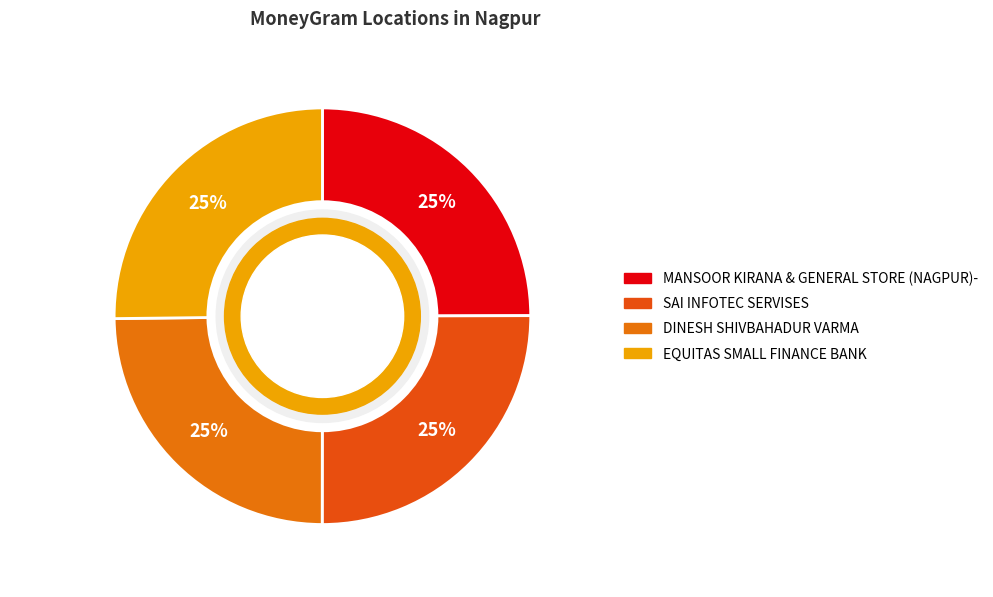

How many segments does this pie chart have?

4